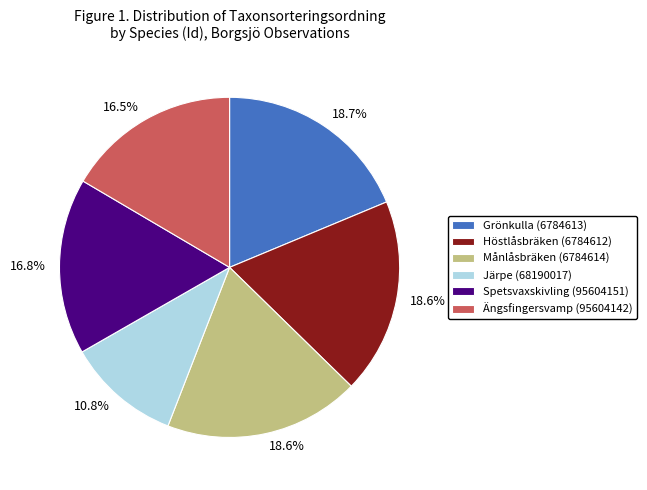

What is the ratio of the value at Månlåsbräken (6784614) to the value at Grönkulla (6784613)?

1.0